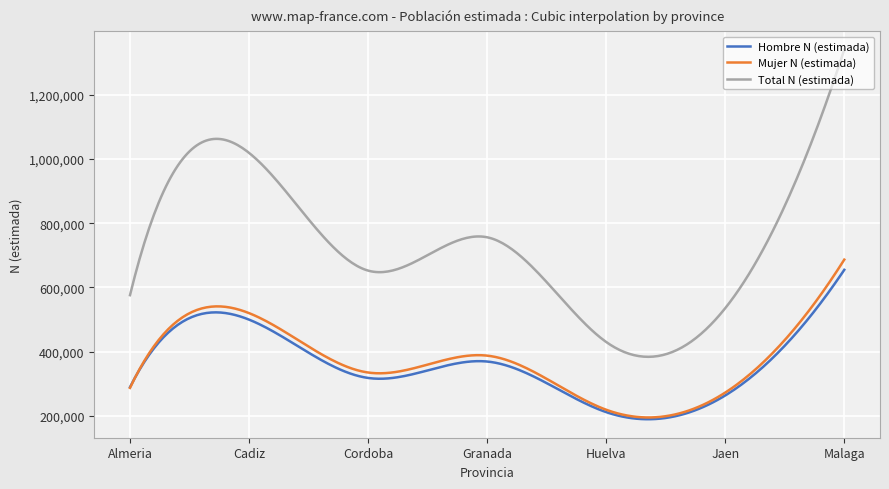

True or false: Mujer N (estimada) has more than 0 points higher than both neighbors.

True